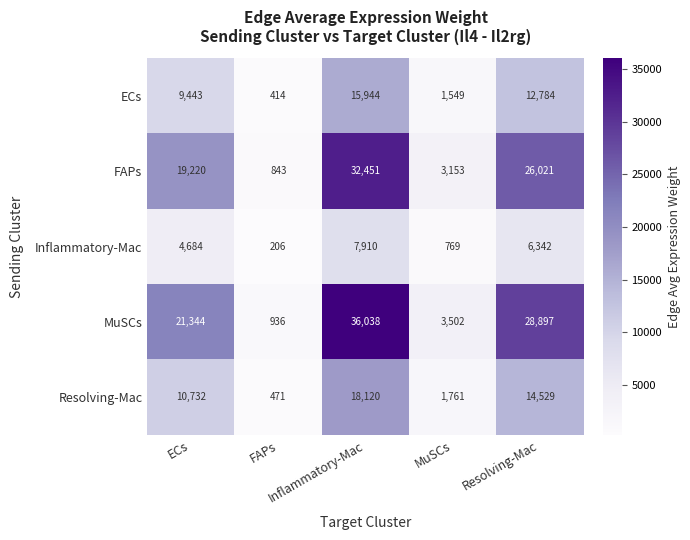

What is the maximum value shown in the chart?

36038